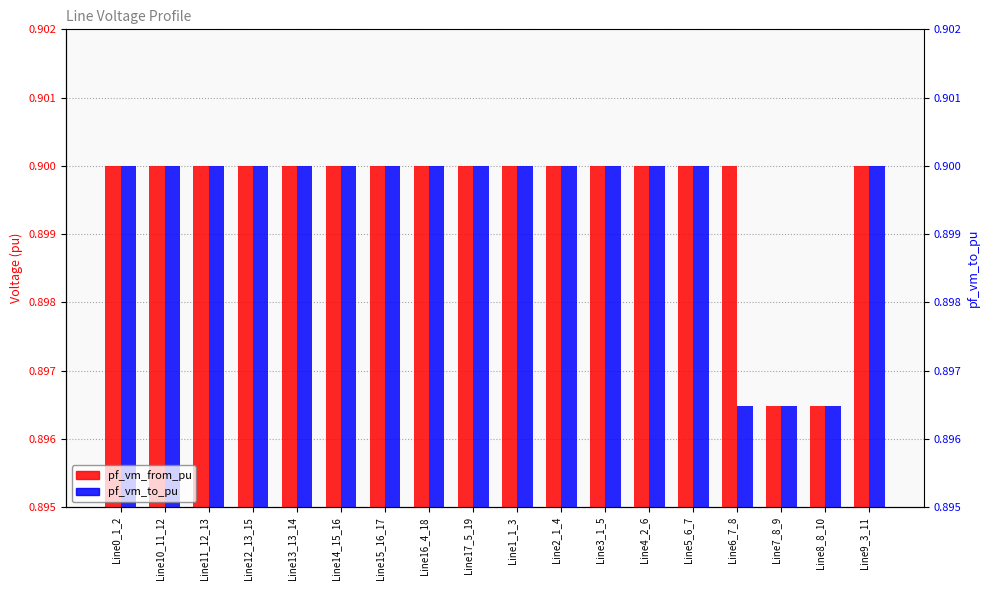

List the labels in order of pf_vm_from_pu value, smallest first.

Line7_8_9, Line8_8_10, Line6_7_8, Line5_6_7, Line4_2_6, Line0_1_2, Line1_1_3, Line2_1_4, Line3_1_5, Line9_3_11, Line10_11_12, Line17_5_19, Line11_12_13, Line12_13_15, Line13_13_14, Line14_15_16, Line15_16_17, Line16_4_18